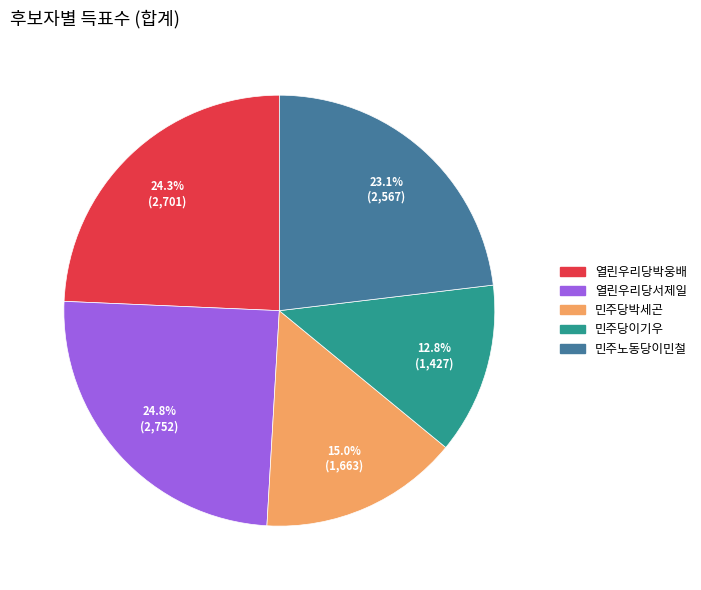

How many segments does this pie chart have?

5